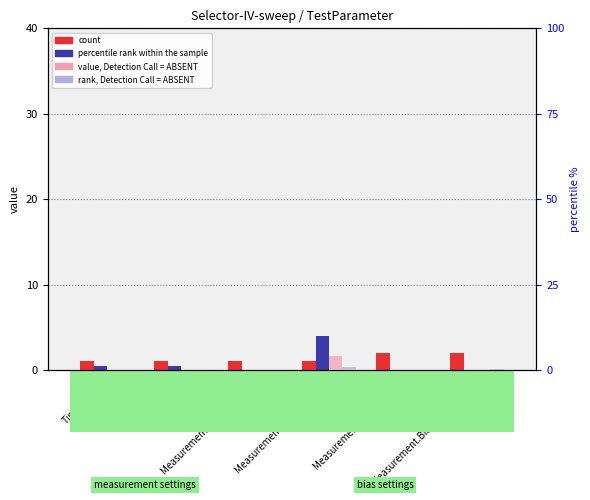

Reading right to left, extract all data points from this chart.

count: 2.0	2.0	1.0	1.0	1.0	1.0
percentile rank within the sample: 0.0	0.0	4.0	0.0	0.5	0.5
value, Detection Call = ABSENT: 0.0	0.0	4.0	0.0	0.0	0.0
rank, Detection Call = ABSENT: 0.2	0.1	0.9	0.1	0.1	0.1